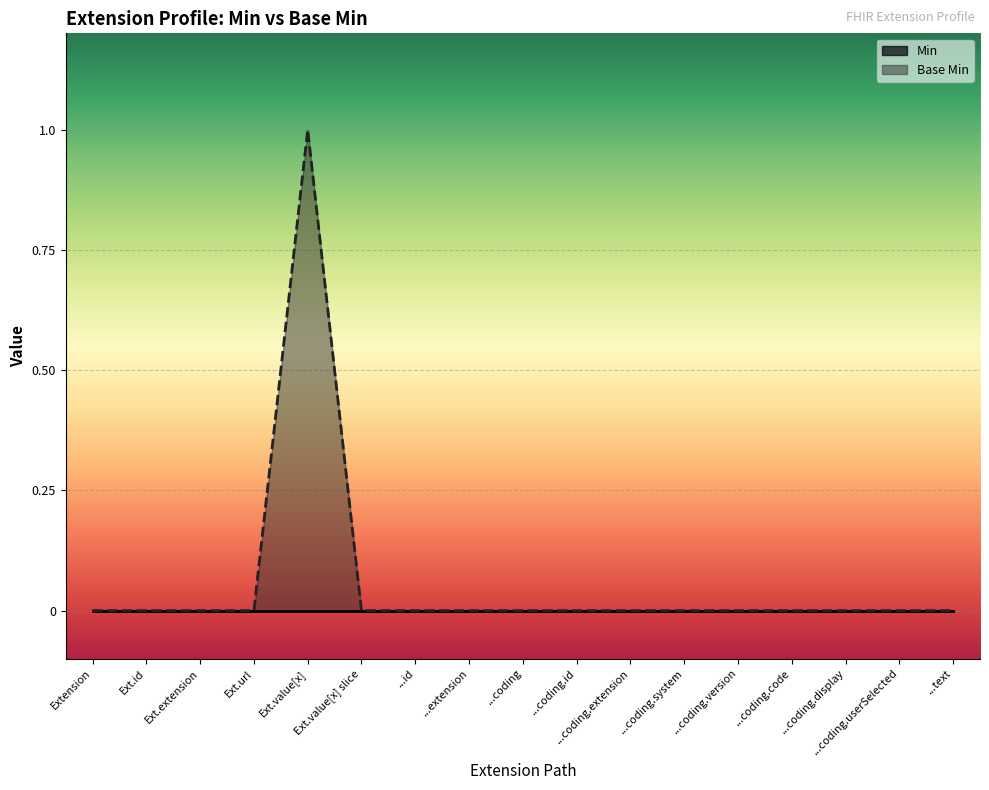

At which category is the sum across all series the highest?

Ext.value[x]